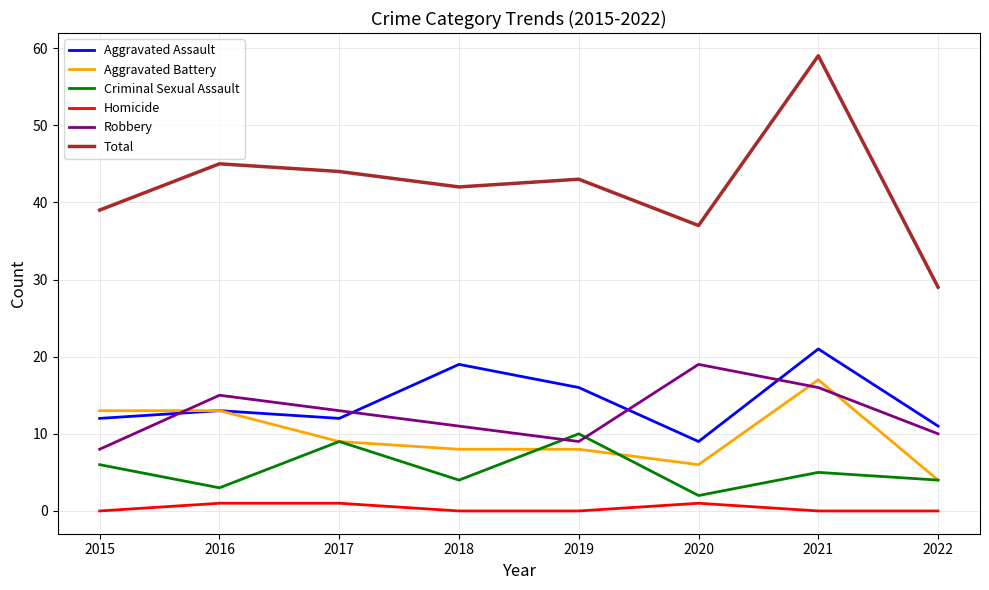

What is the sum of the Aggravated Assault values at 2022 and 2018?

30